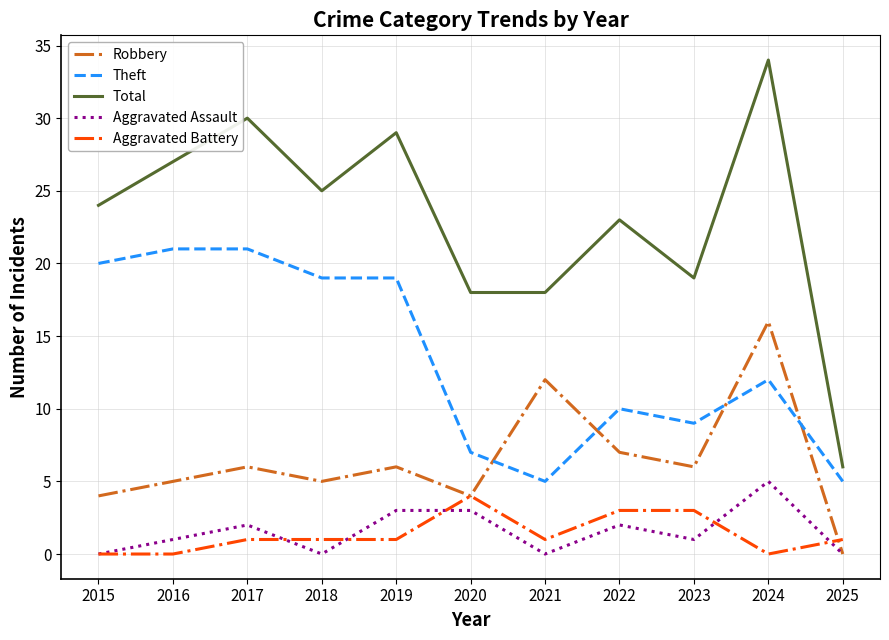

The Aggravated Assault series shows -2 at 2021. True or false?

False